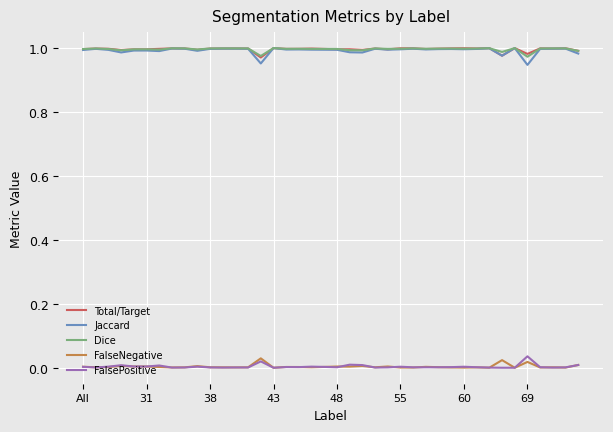

How many lines are shown in the chart?

5